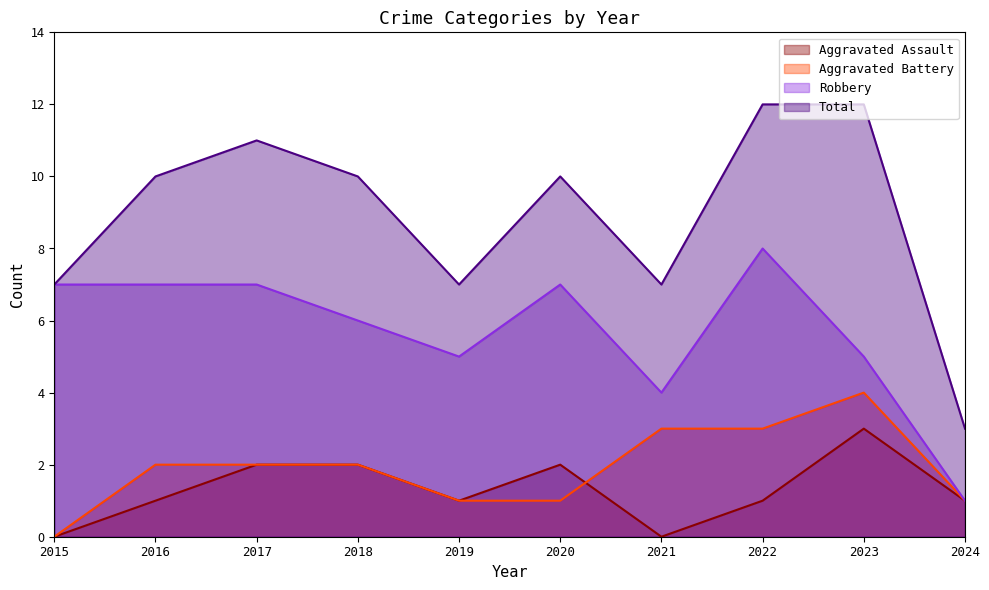

Reading left to right, extract all data points from this chart.

Aggravated Assault: 2015=0	2016=1	2017=2	2018=2	2019=1	2020=2	2021=0	2022=1	2023=3	2024=1
Aggravated Battery: 2015=0	2016=2	2017=2	2018=2	2019=1	2020=1	2021=3	2022=3	2023=4	2024=1
Robbery: 2015=7	2016=7	2017=7	2018=6	2019=5	2020=7	2021=4	2022=8	2023=5	2024=1
Total: 2015=7	2016=10	2017=11	2018=10	2019=7	2020=10	2021=7	2022=12	2023=12	2024=3